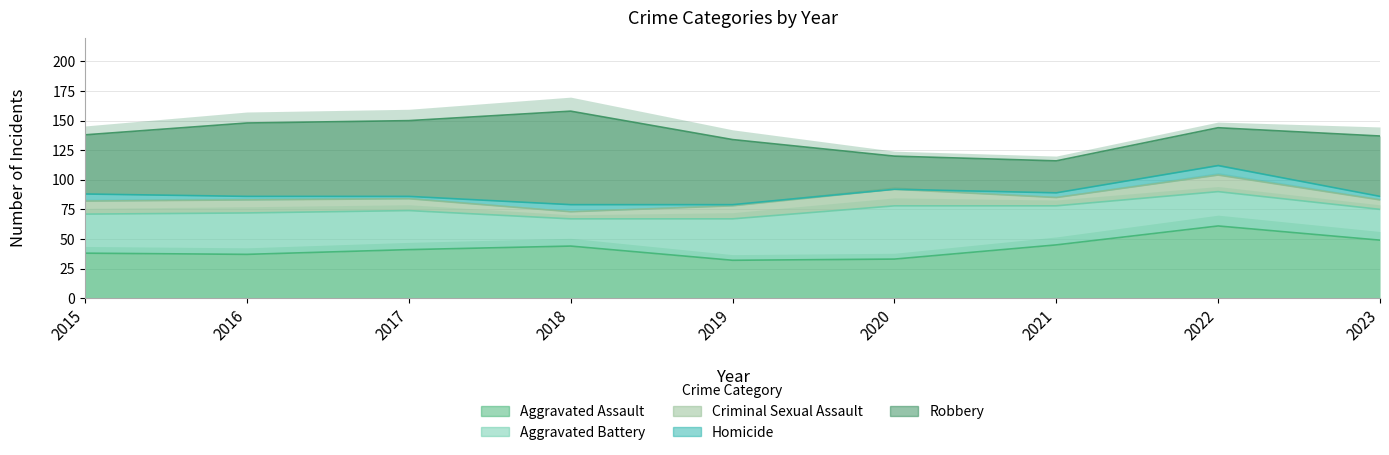

Does the chart have visible grid lines?

Yes